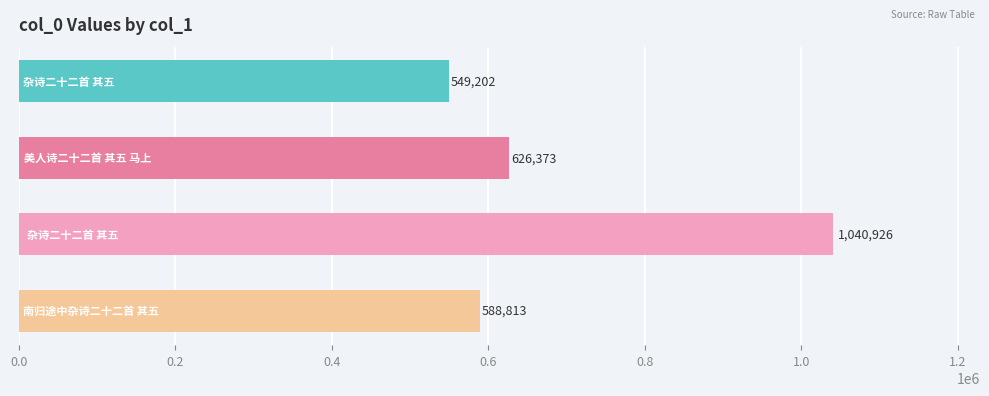

What is the value of the 4th bar from the top?

588813